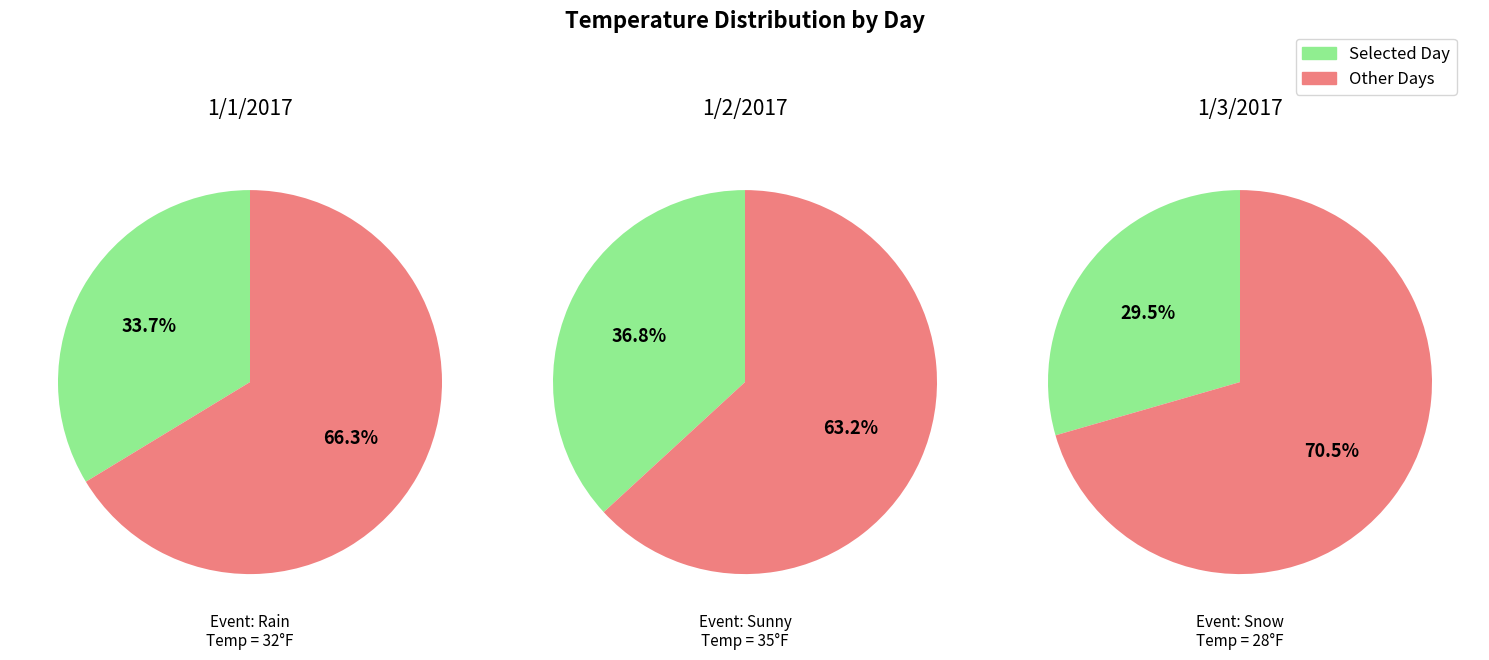

To the nearest percent, what portion does 1/1/2017 represent?

34%